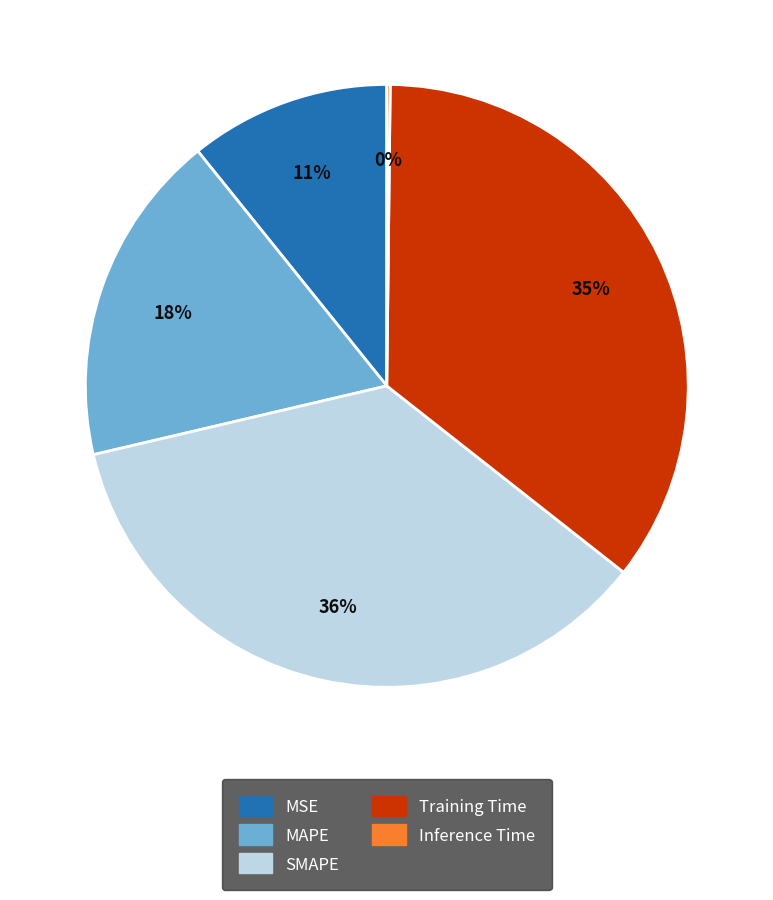

Combined, do SMAPE and MAPE account for over 50%?

Yes